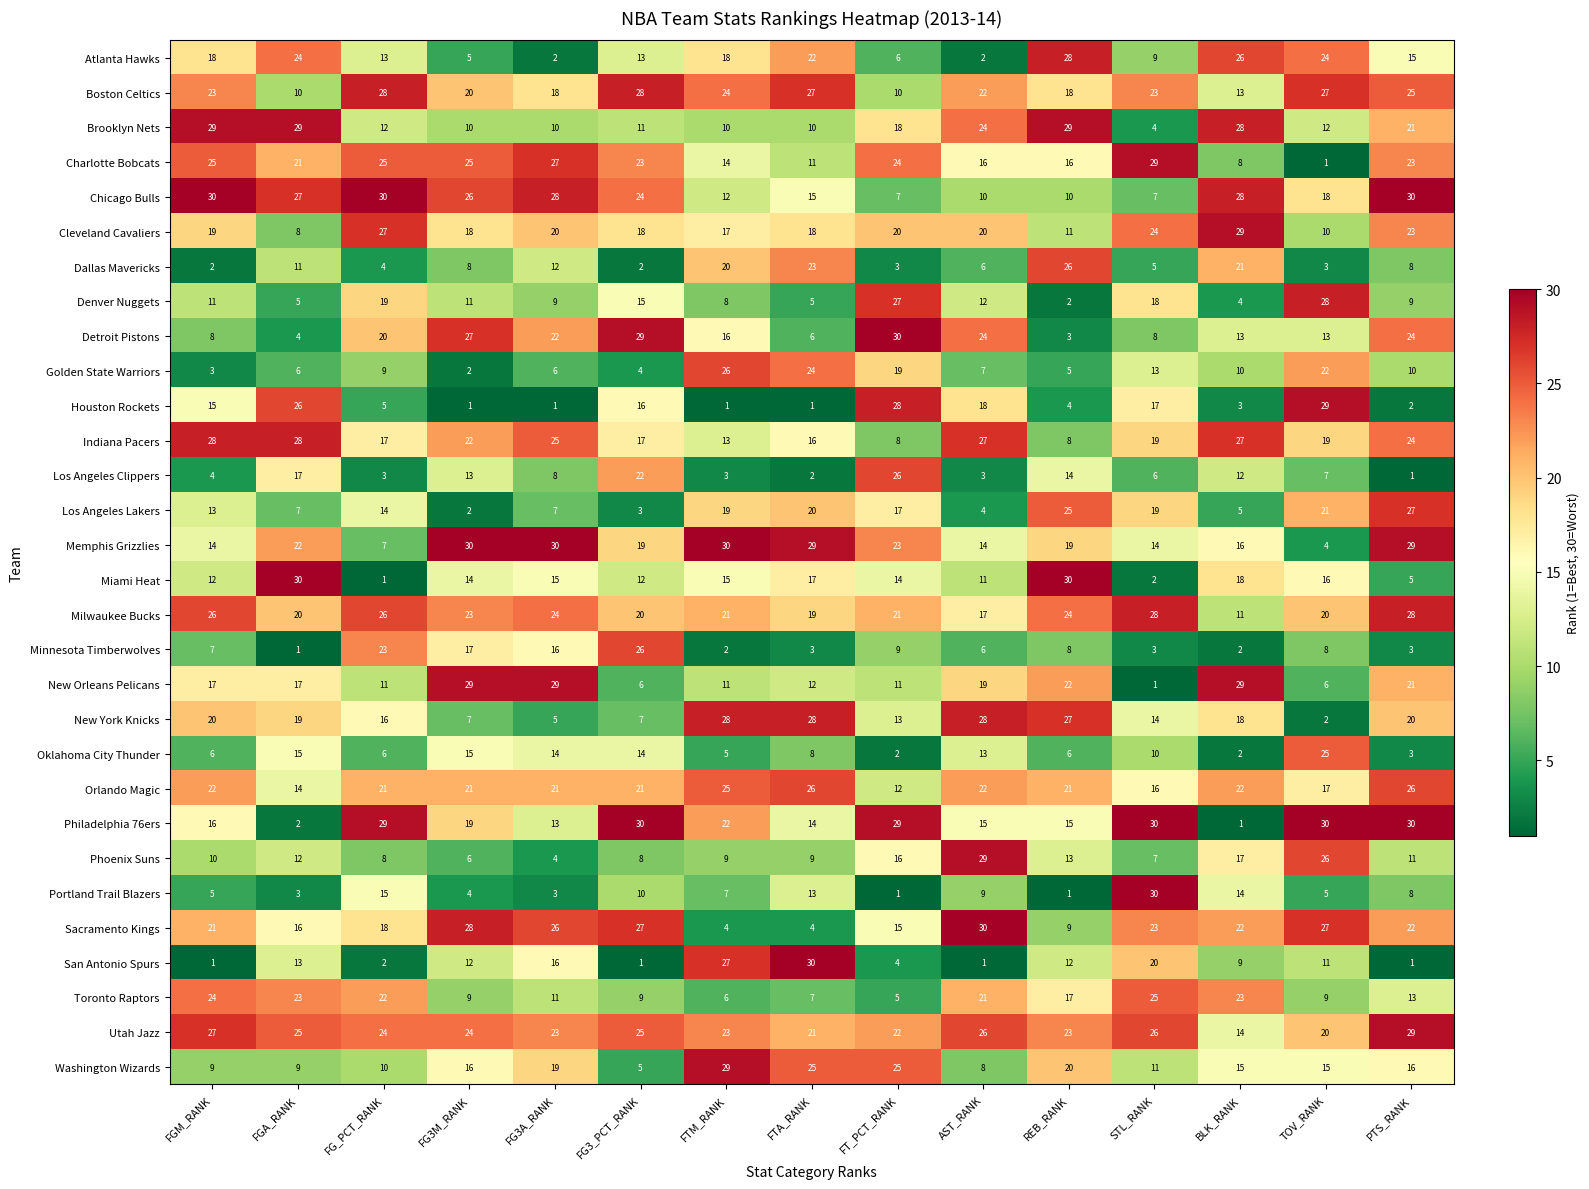

What is the smallest value displayed?

1